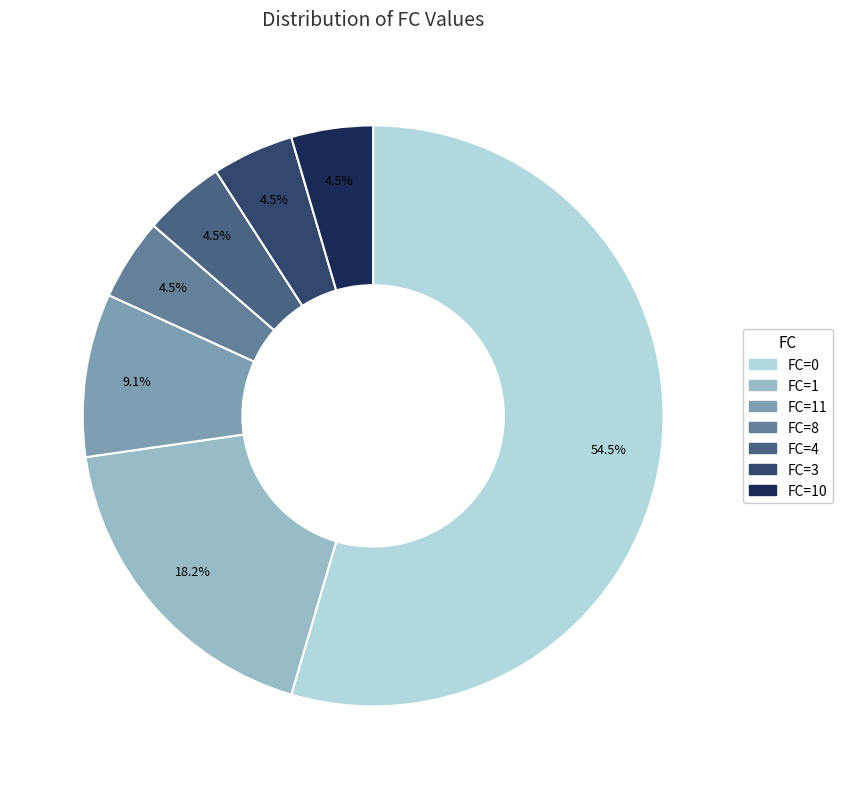

Which slice represents more than half of the pie?

FC=0